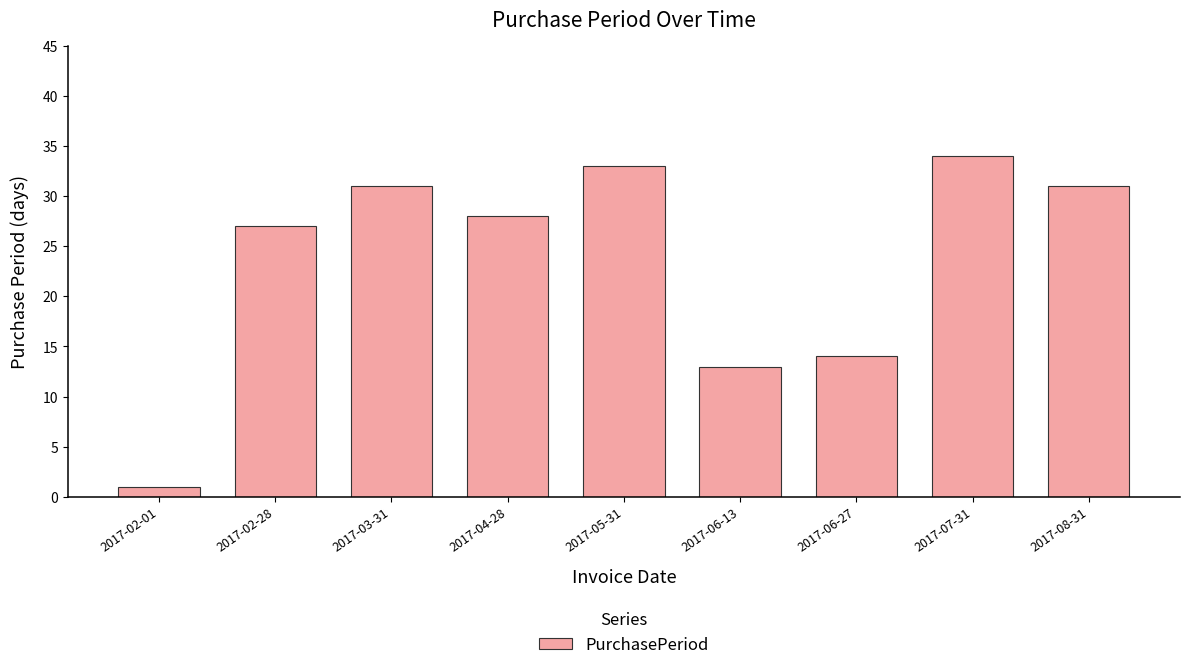

Count the number of data series in this chart.

1